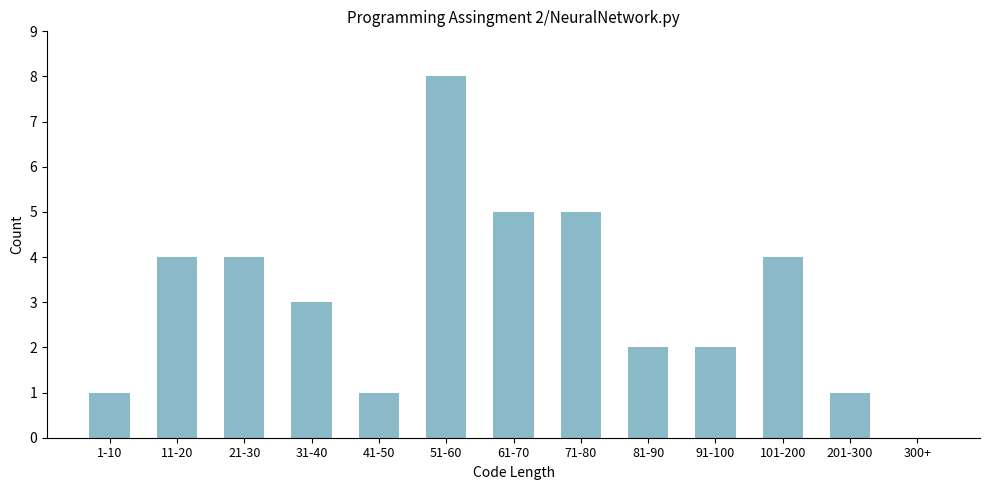

Reading left to right, transcribe all the data shown in this chart.

1-10=1	11-20=4	21-30=4	31-40=3	41-50=1	51-60=8	61-70=5	71-80=5	81-90=2	91-100=2	101-200=4	201-300=1	300+=0